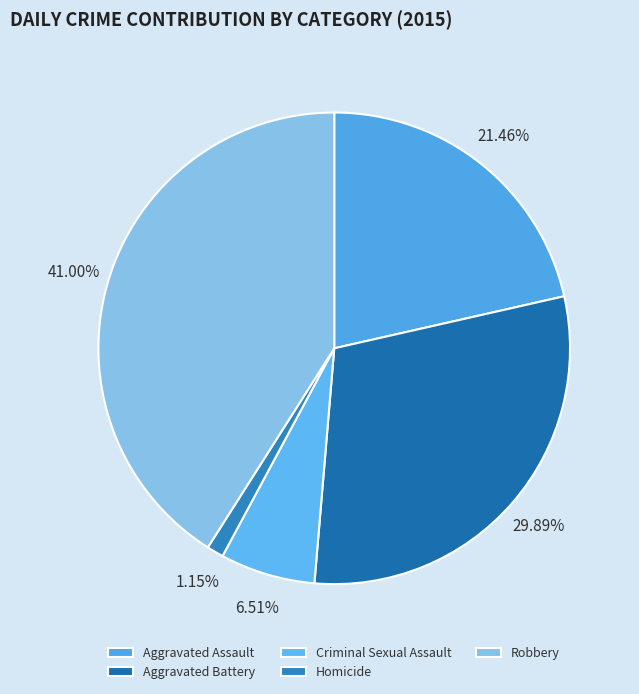

Rank the categories by value from lowest to highest.

Homicide, Criminal Sexual Assault, Aggravated Assault, Aggravated Battery, Robbery